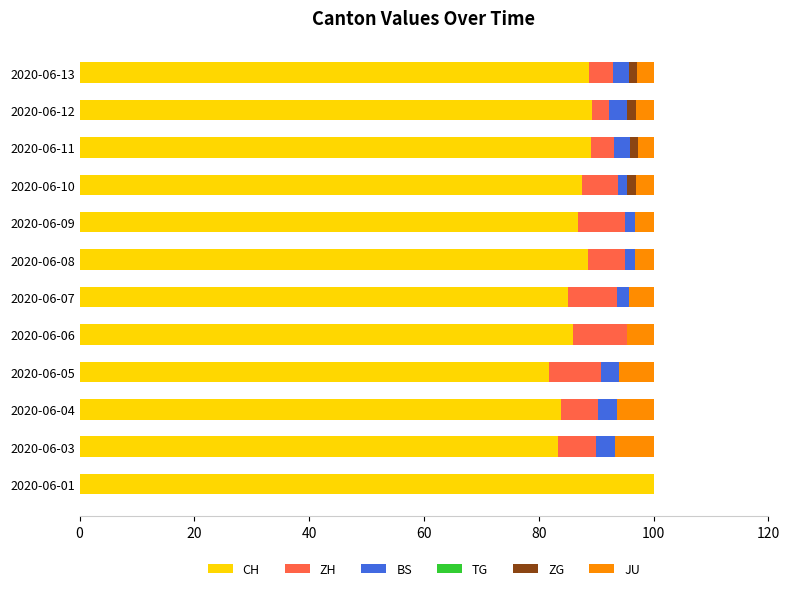

At which label does CH reach its peak?

2020-06-01